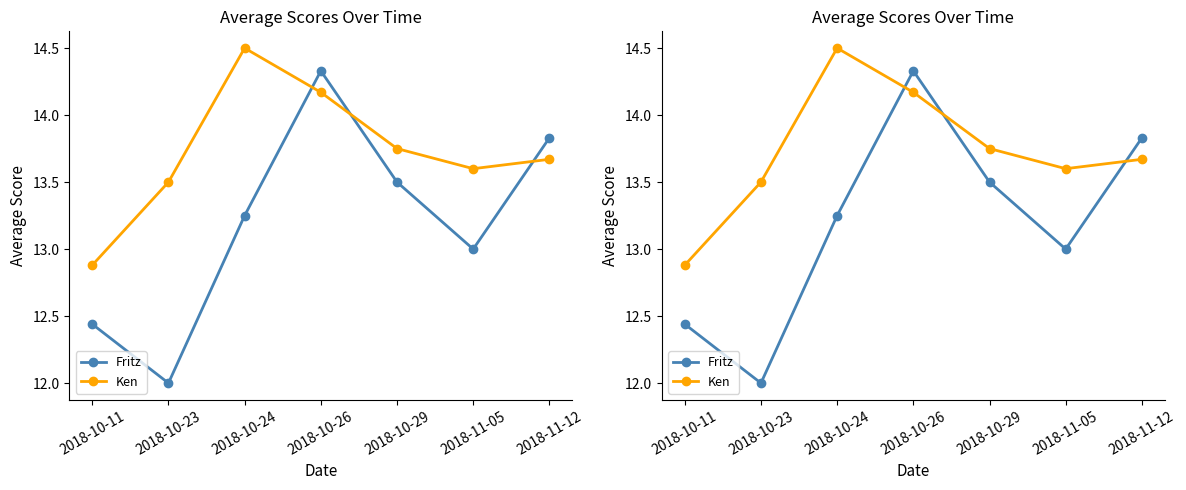

Reading left to right, transcribe all the data shown in this chart.

Fritz: 12.4	12.0	13.2	14.3	13.5	13.0	13.8
Ken: 12.9	13.5	14.5	14.2	13.8	13.6	13.7